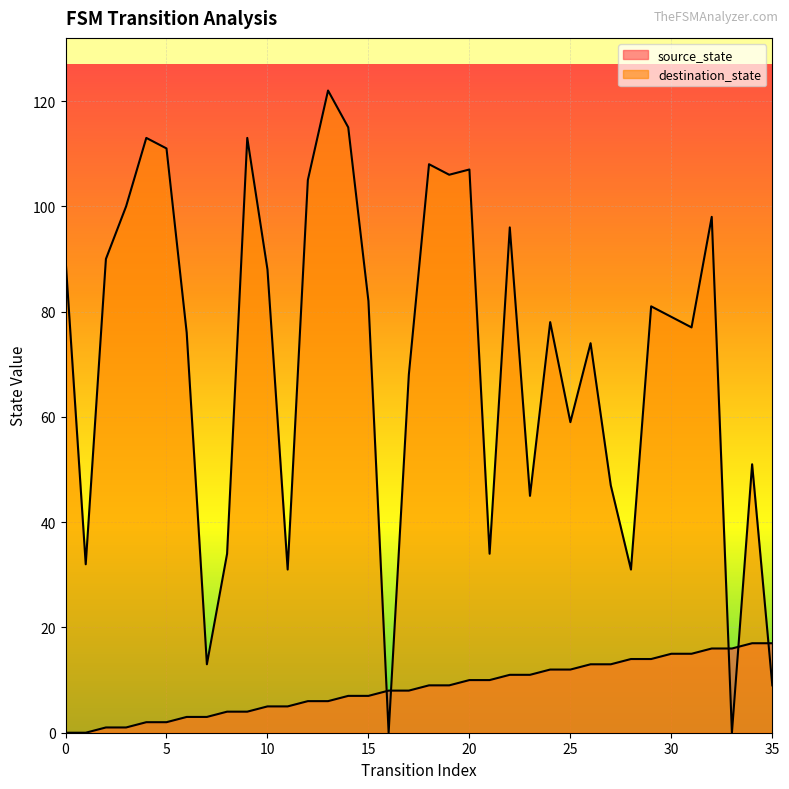

The source_state series shows 11 at 22. True or false?

True